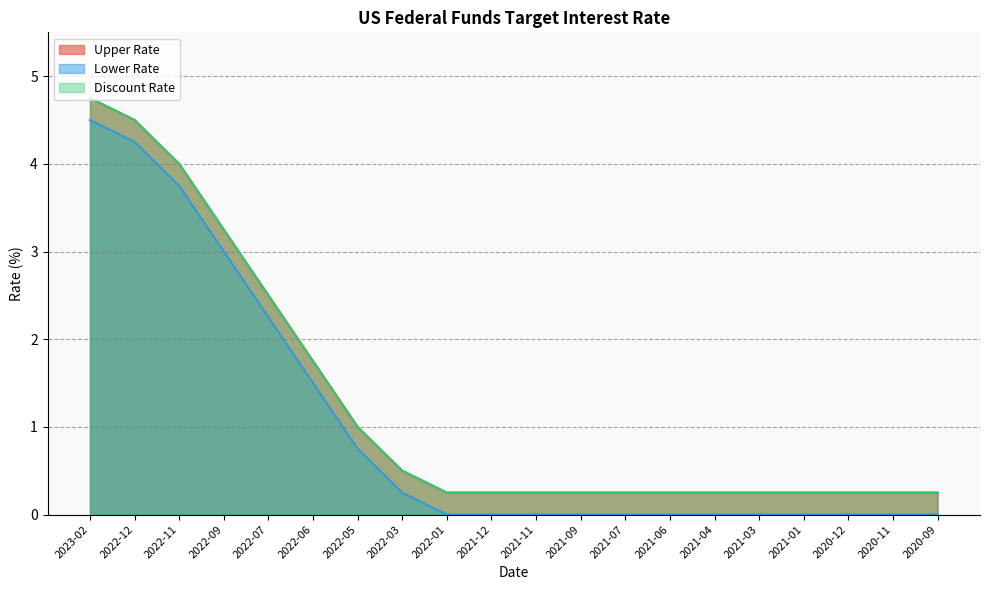

At which category is the sum across all series the highest?

2023-02